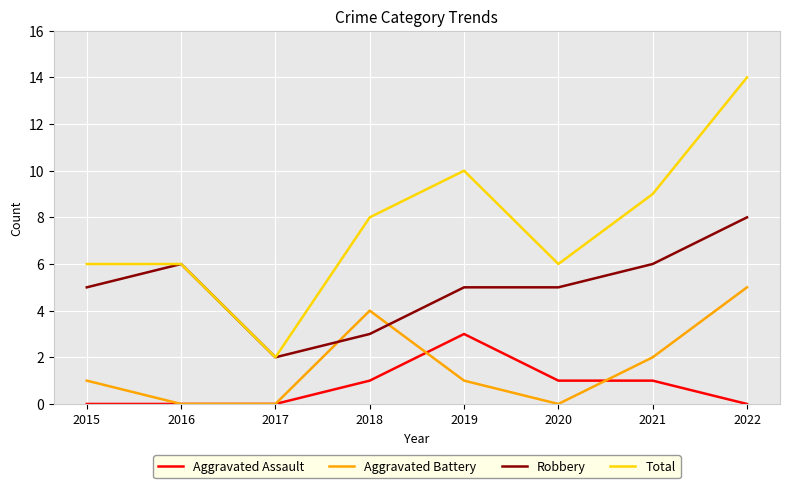

Read the Aggravated Battery value at 2018.

4